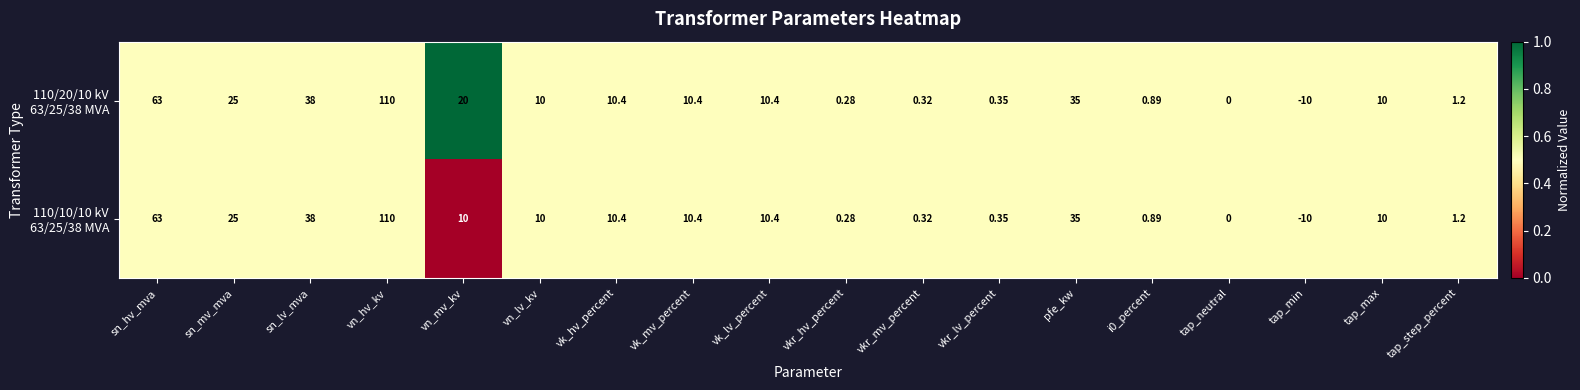

Which label corresponds to the largest value in the chart?

vn_hv_kv